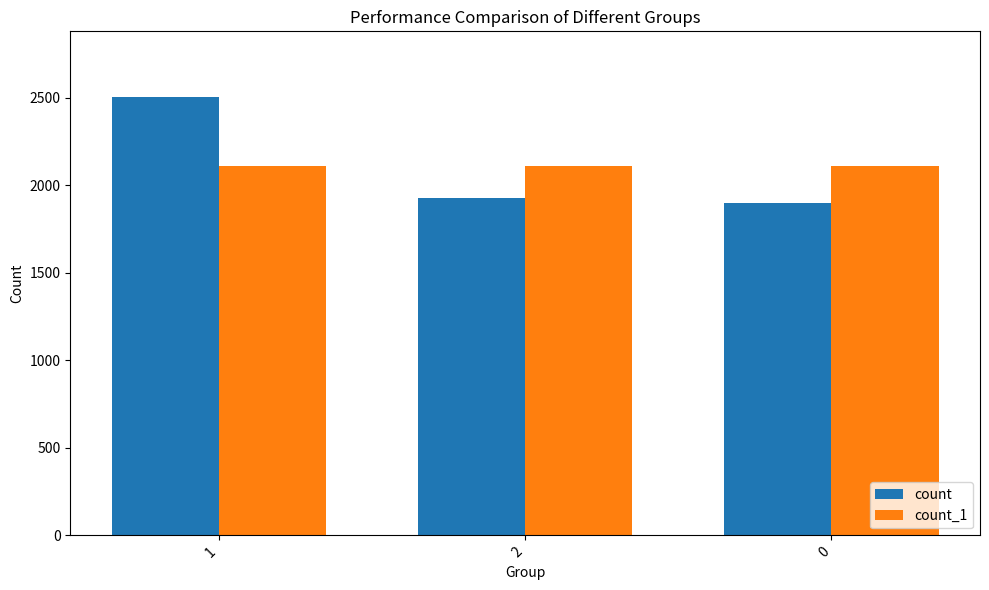

What are all the series names shown in the legend?

count, count_1